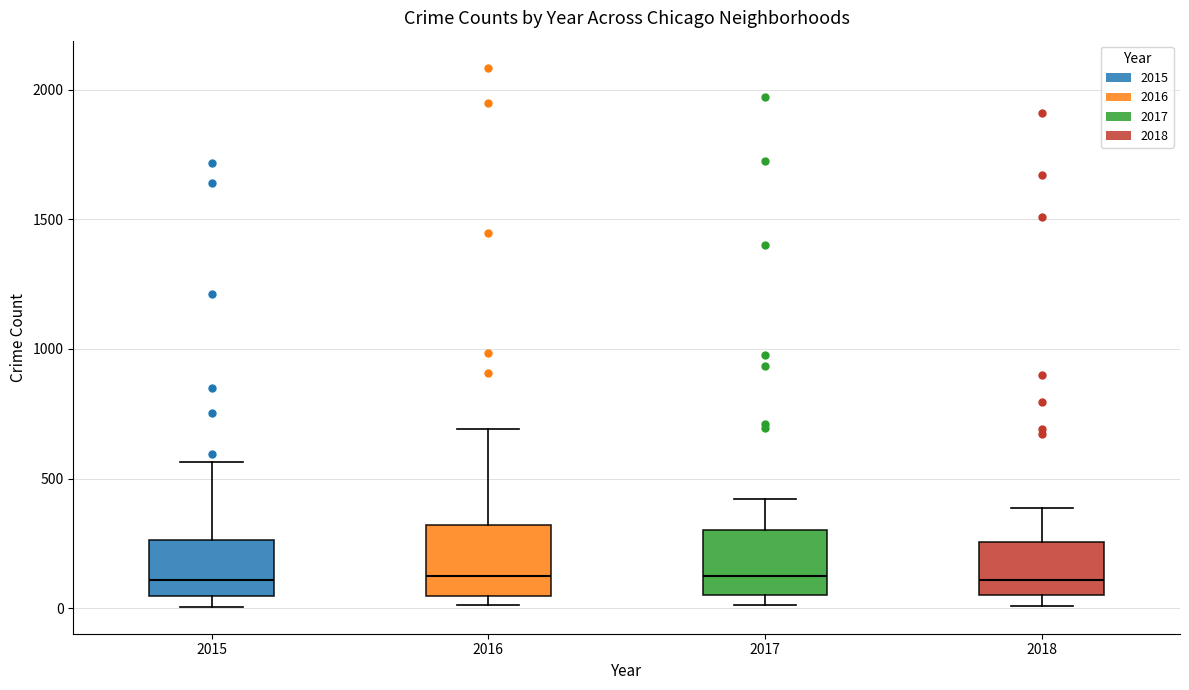

Reading left to right, read every box against the y-axis: the position of its median line, the range the box covers, and the ends of its whiskers. The values are not printed on the chart, so give them approximately, as read against the axis.

2015: median 100, box 50 to 250, whiskers 0 to 550
2016: median 150, box 50 to 300, whiskers 0 to 700
2017: median 100, box 50 to 300, whiskers 0 to 400
2018: median 100, box 50 to 250, whiskers 0 to 400